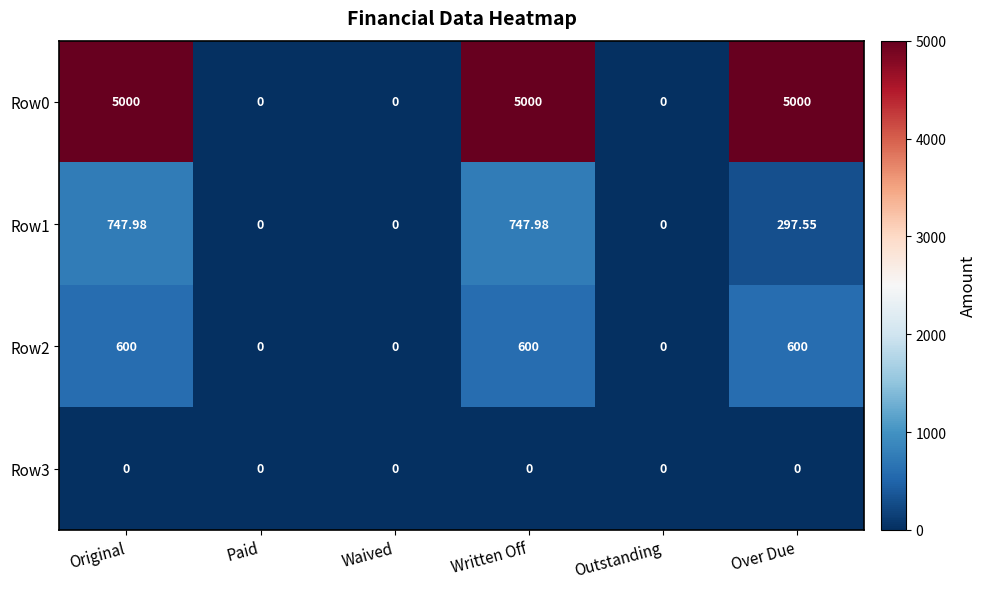

Is the value of Row0 at Paid greater than the value of Row2 at Over Due?

No